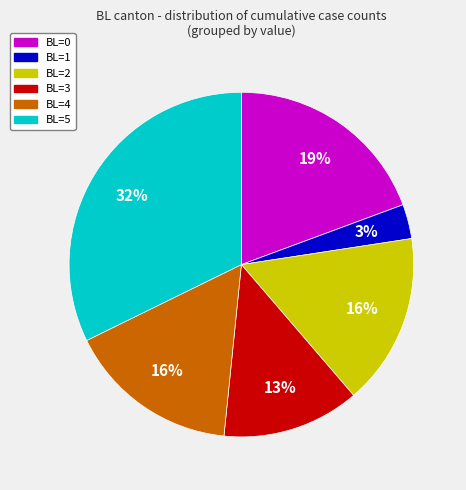

Does BL=5 represent more than half of the total?

No